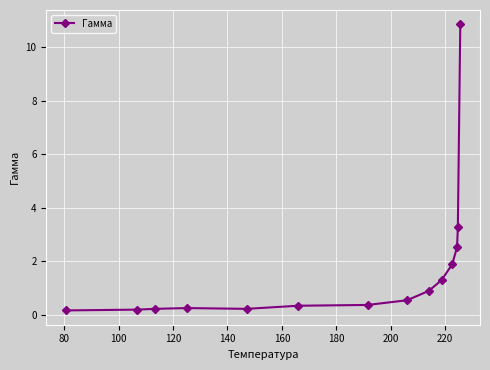

What is the value of the 13th point from the left?

3.3